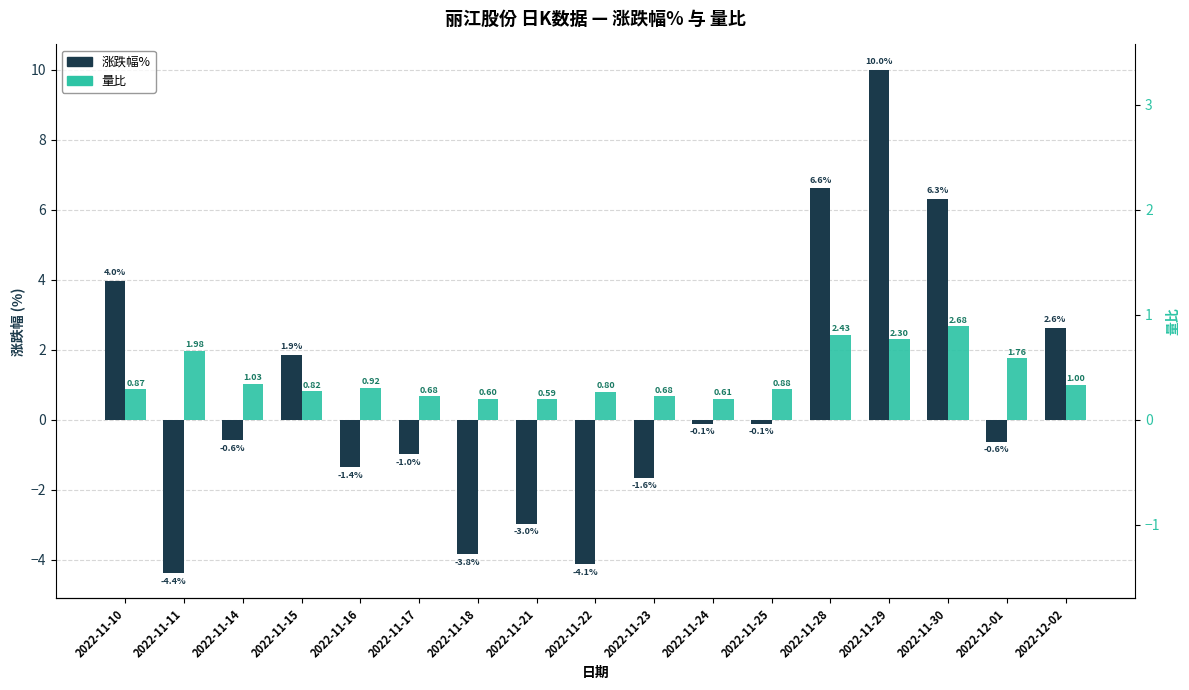

What is the lowest value of the 涨跌幅% series?

-4.4